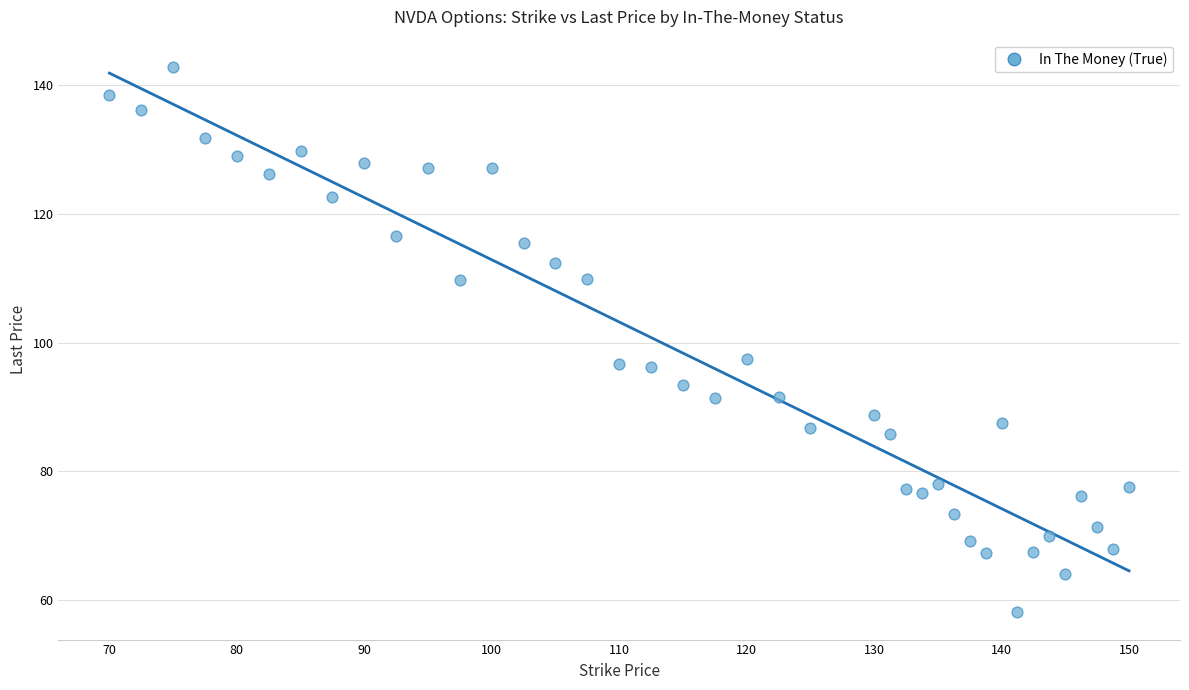

What is the range of Y values (max minus min)?

84.6